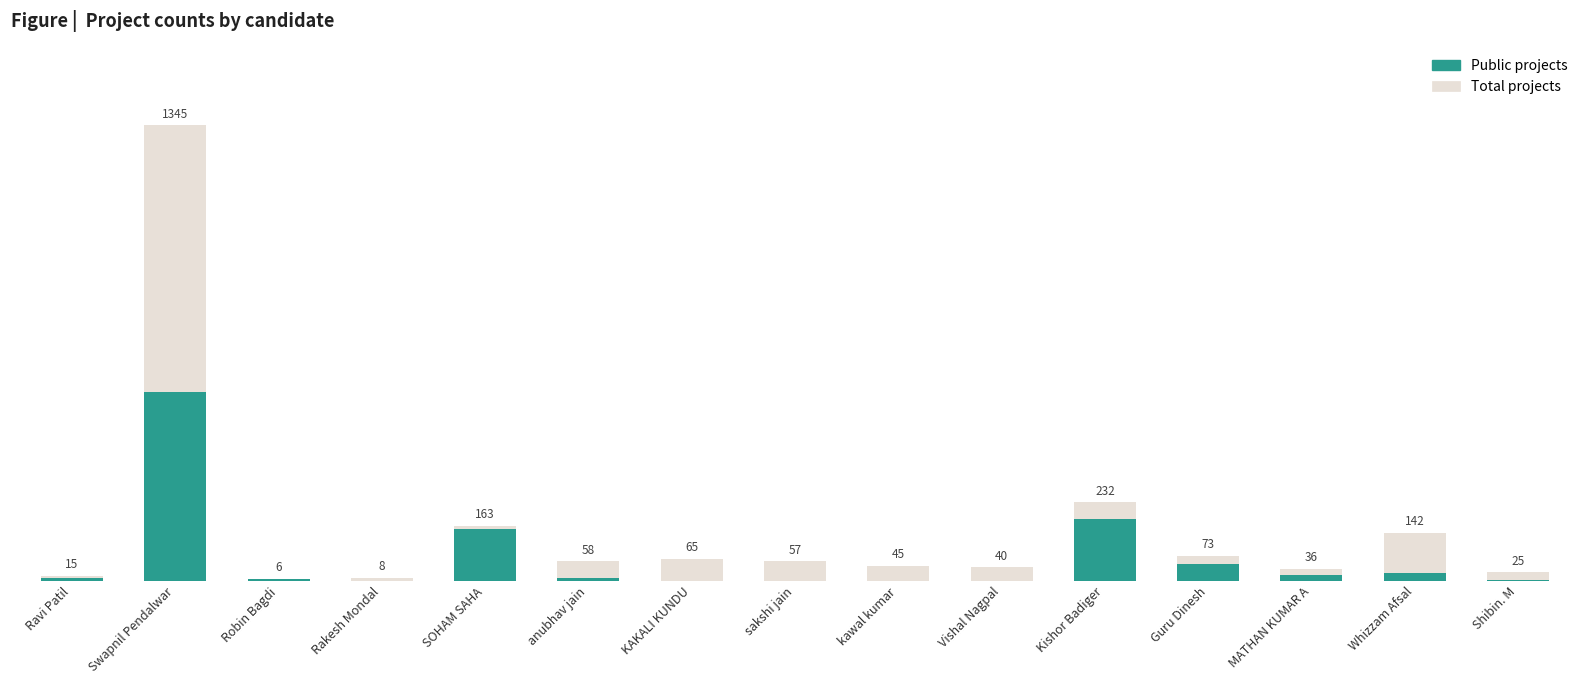

What is the total value across all series at Rakesh Mondal?

8